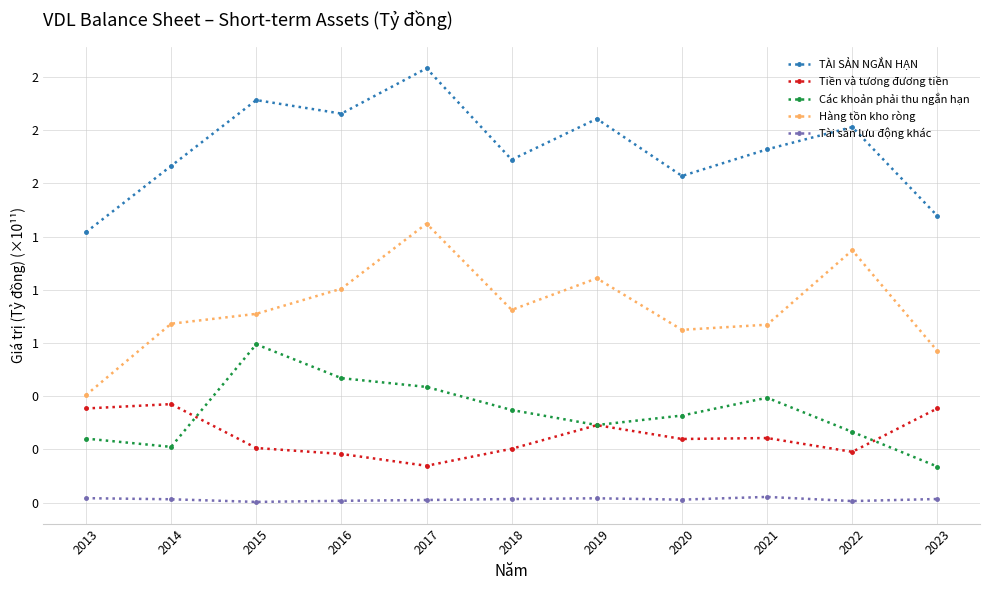

How many interior local peaks does the Tiền và tương đương tiền series have?

3